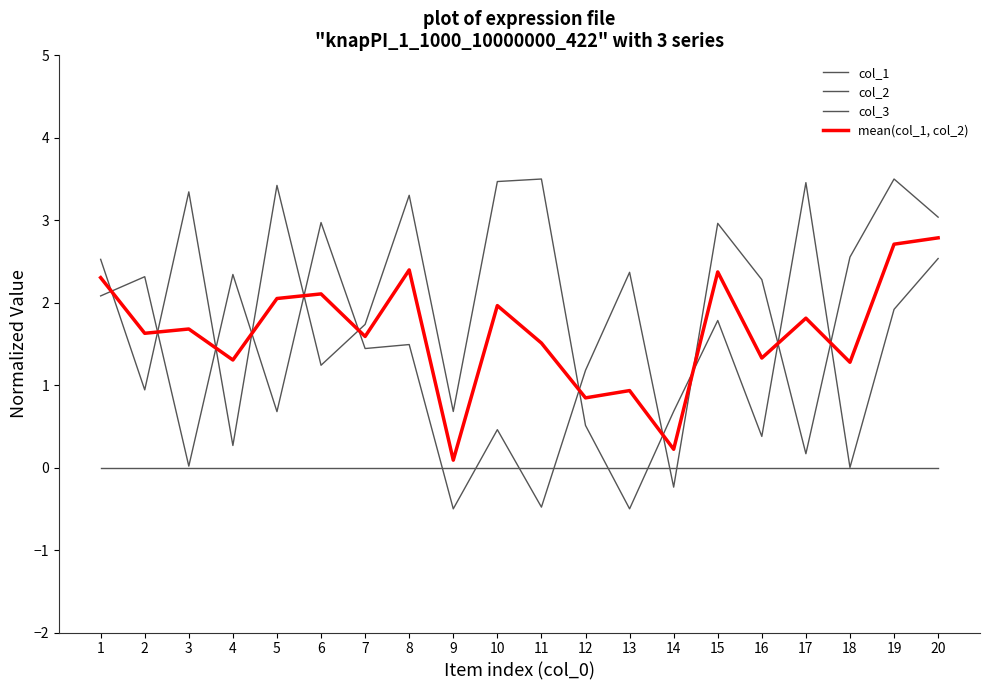

Which series ends up on top after the final intersection of mean(col_1, col_2) and col_2?

col_2